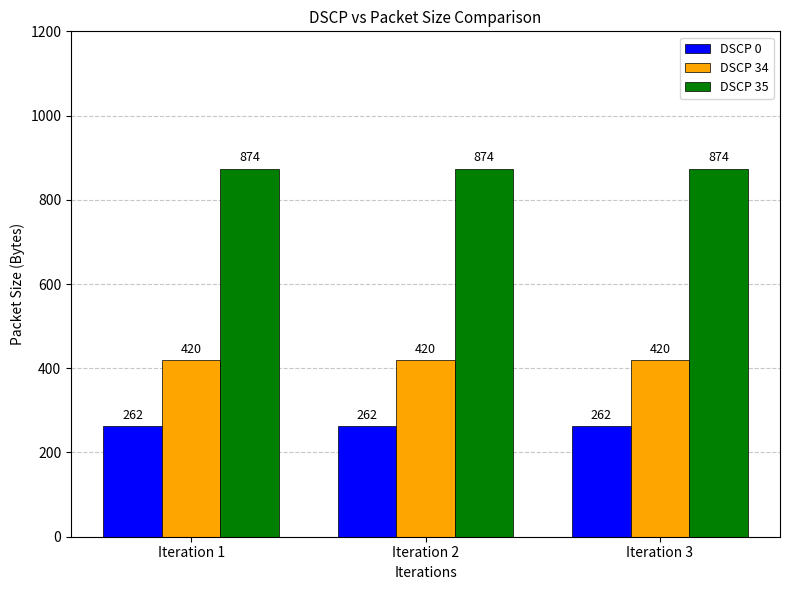

Rank the series by their maximum value, from lowest to highest.

DSCP 0, DSCP 34, DSCP 35